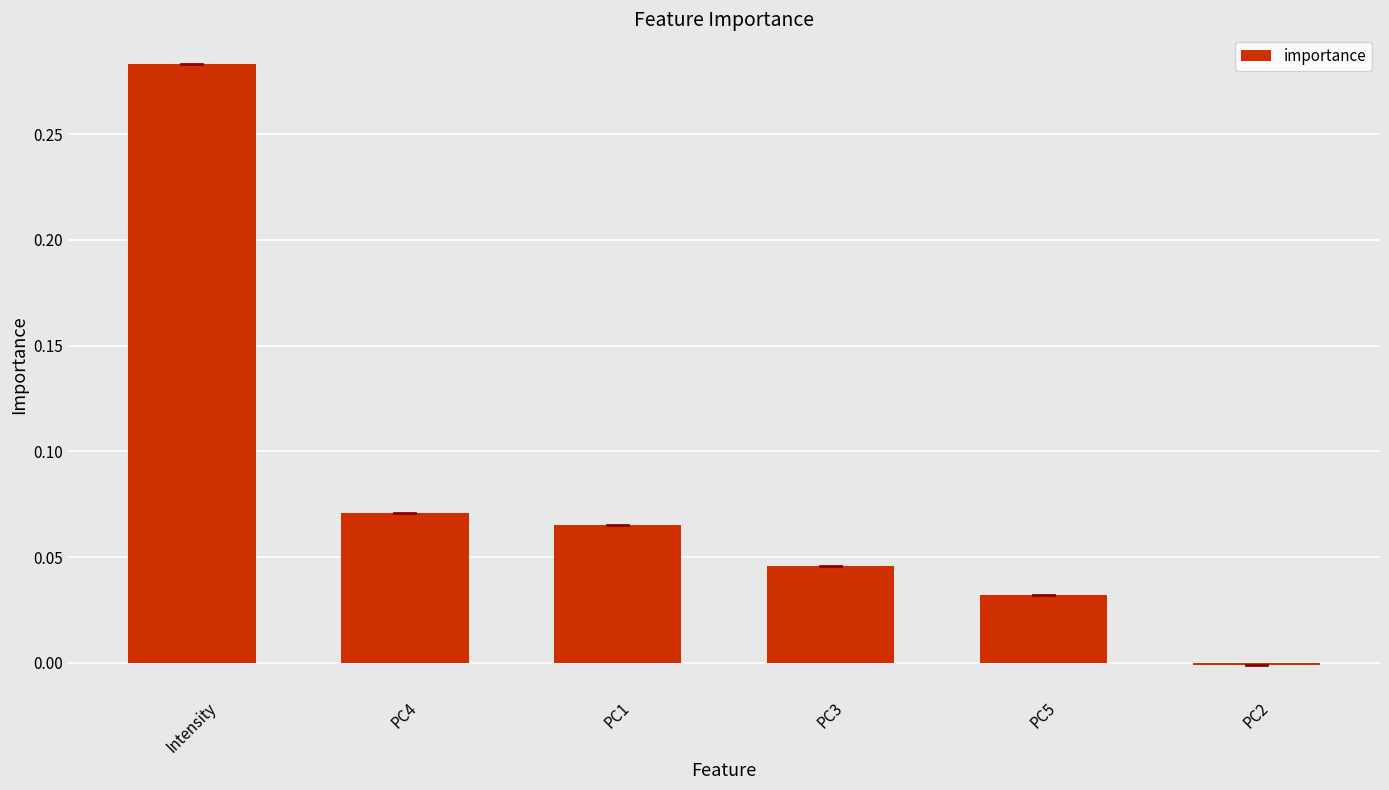

How many values exceed 0?

5